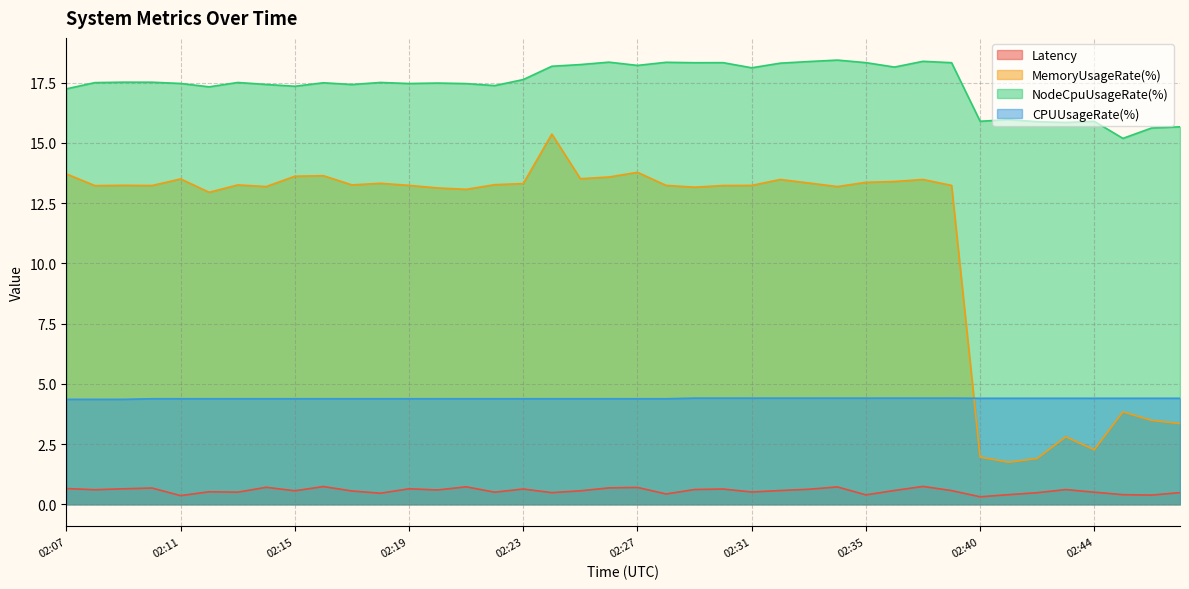

Rank the series by their average value, from lowest to highest.

Latency, CPUUsageRate(%), MemoryUsageRate(%), NodeCpuUsageRate(%)